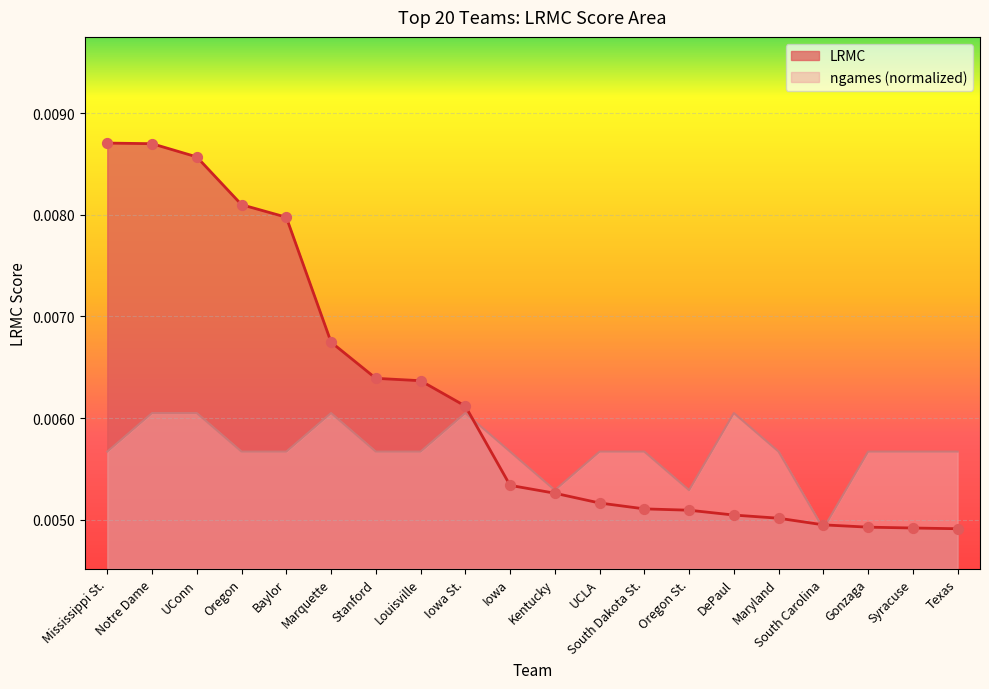

What are all the series names shown in the legend?

LRMC, ngames (normalized)